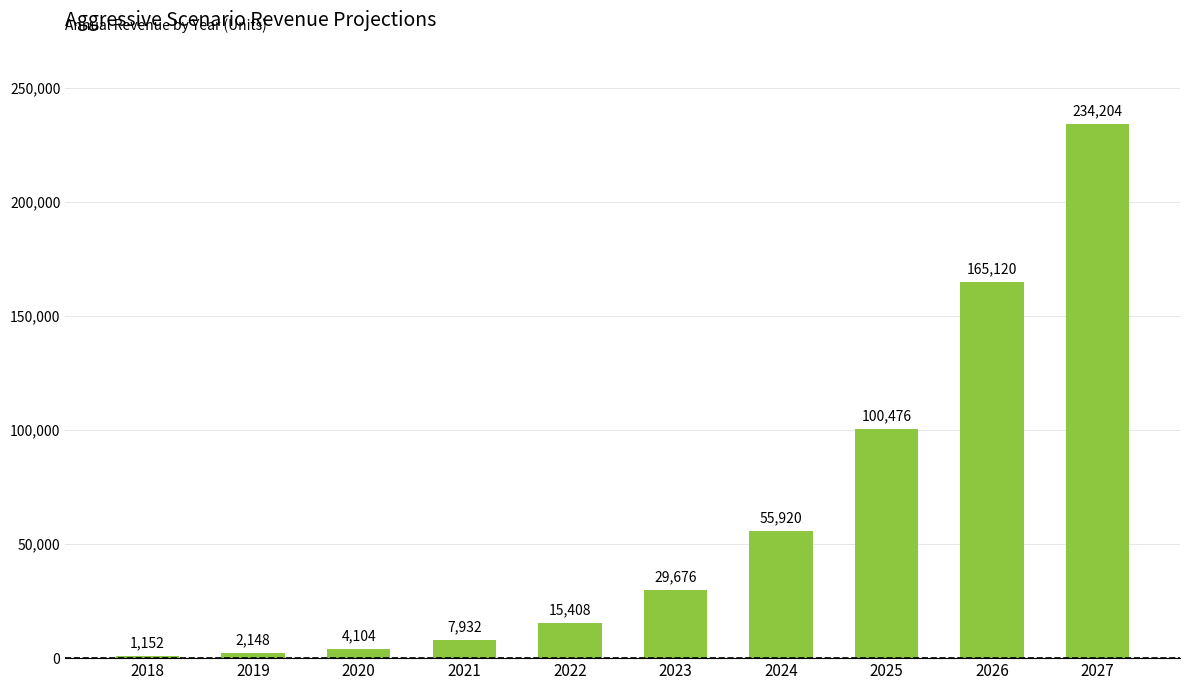

What is the difference between the maximum and minimum values?

233052